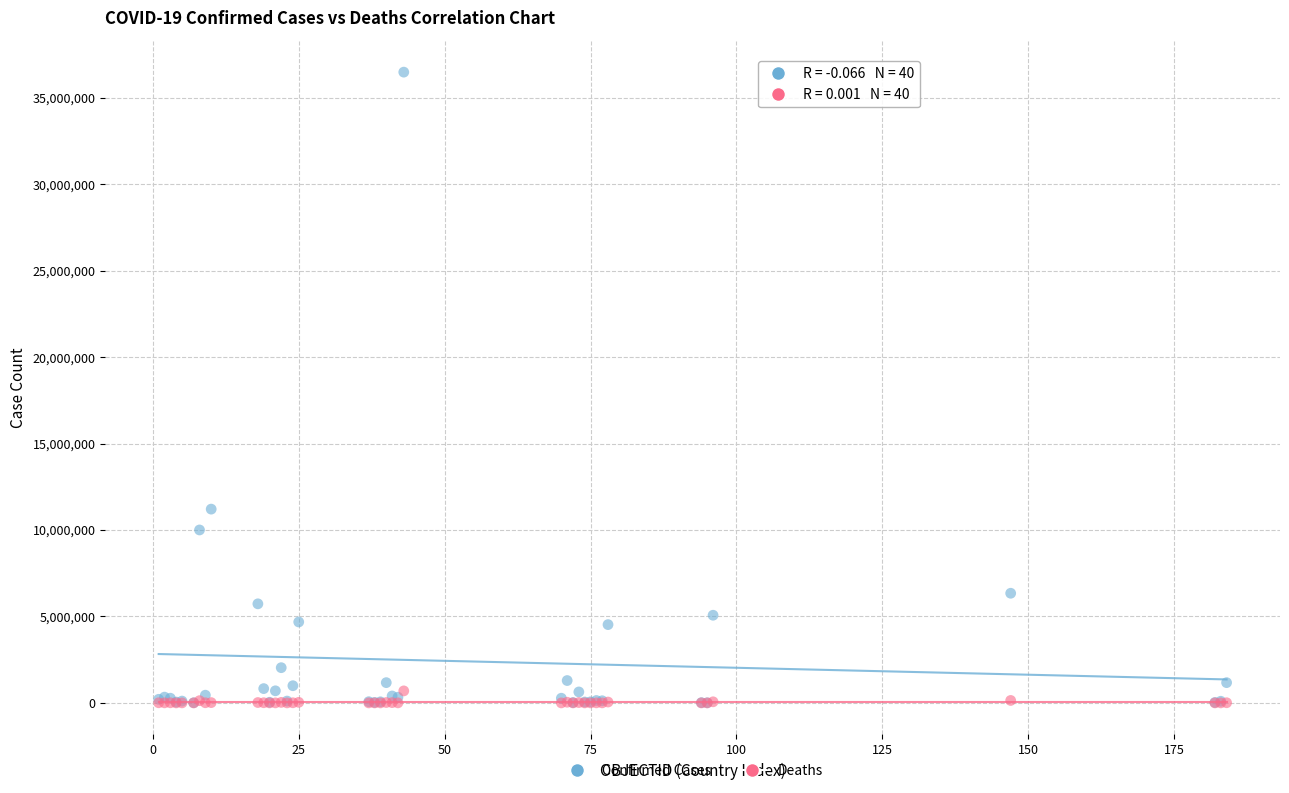

Across all series, what Y value is closest to 18245035?

11210155